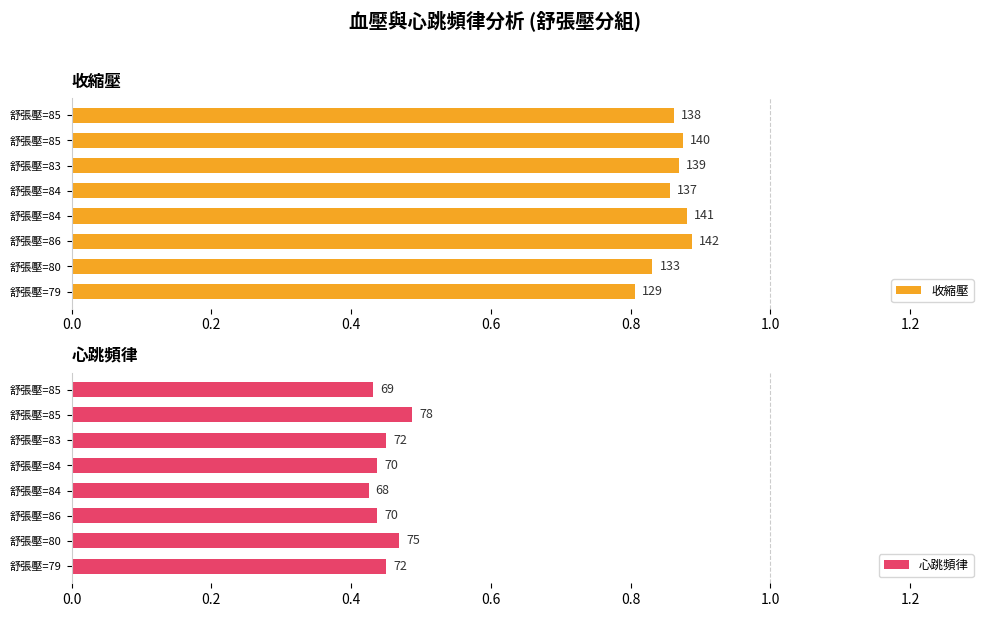

What are all the series names shown in the legend?

收縮壓, 心跳頻律